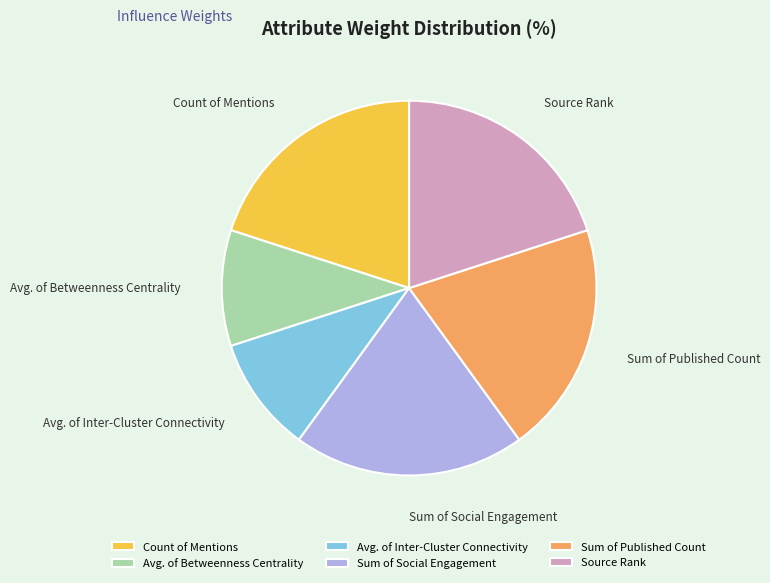

Is it true that Avg. of Inter-Cluster Connectivity is 10% of the pie?

True